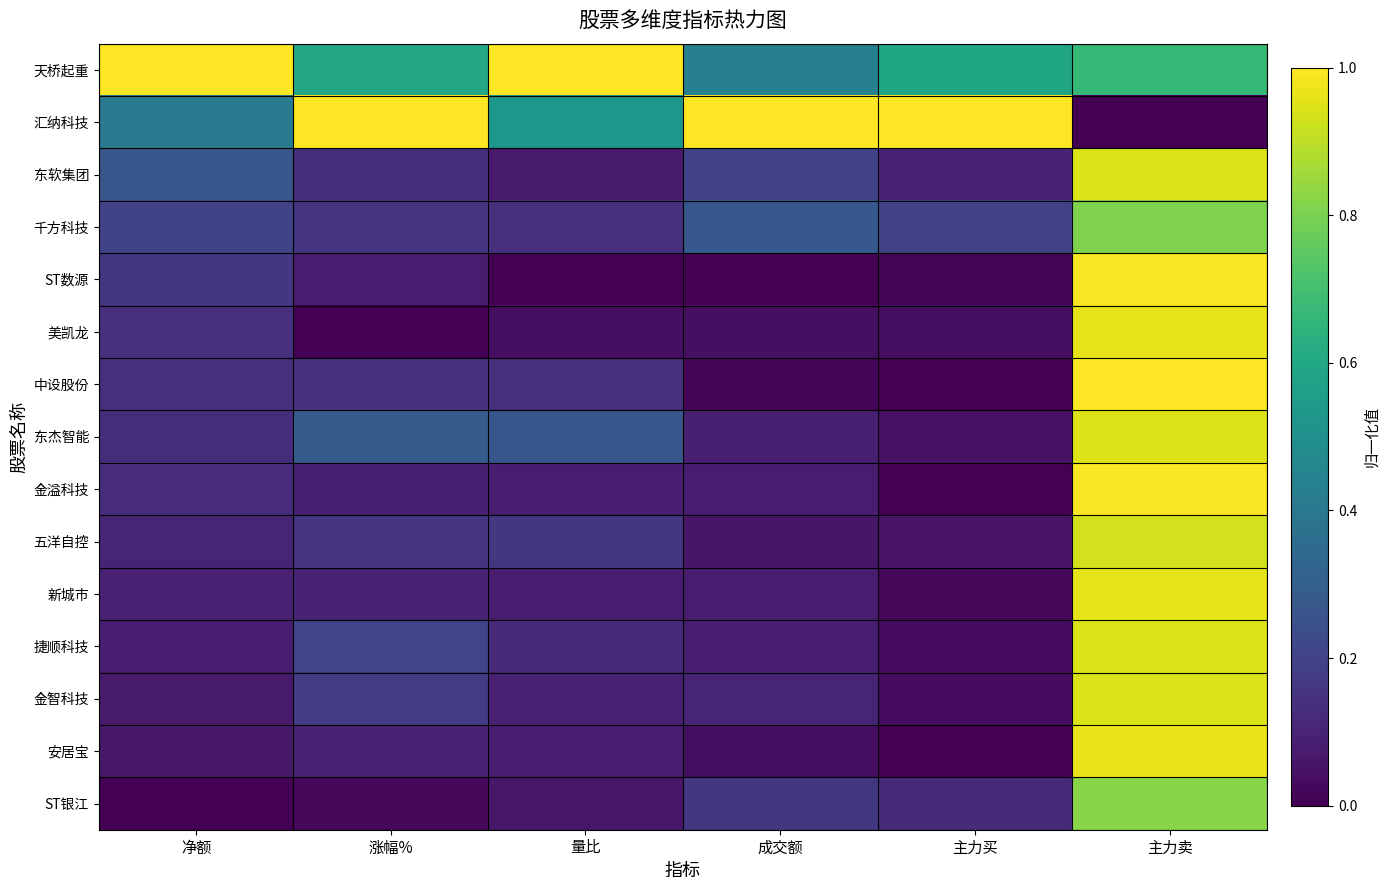

Which has a higher value, 量比 or 主力买?

量比